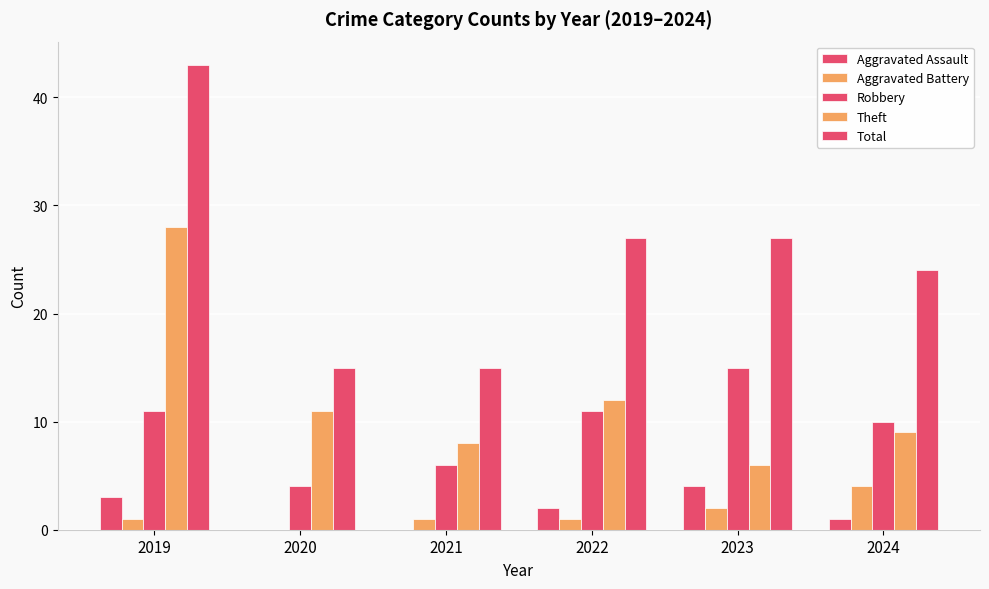

Where does the Aggravated Assault series first go above 2?

2019